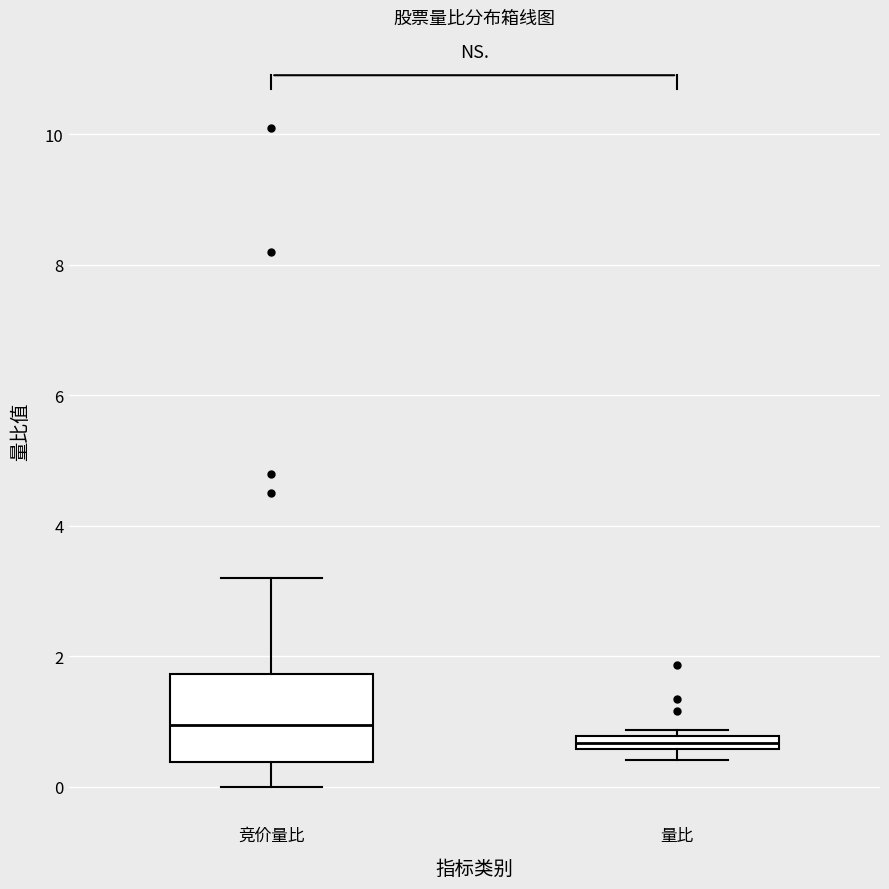

Which box has the lowest median line?

量比